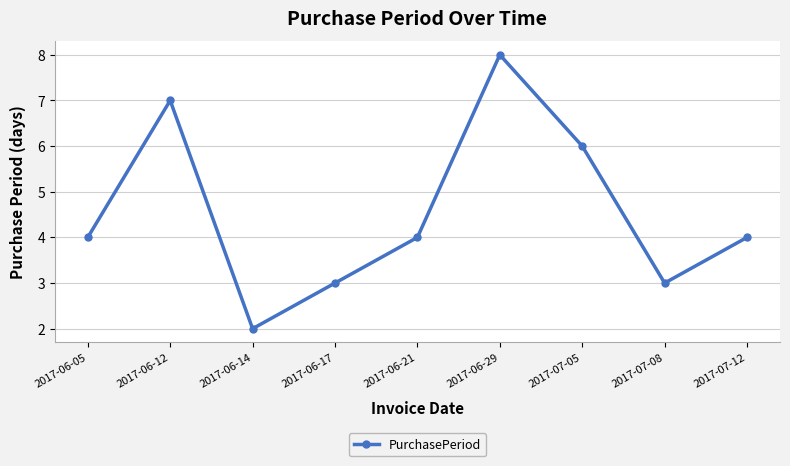

Reading right to left, extract all data points from this chart.

4	3	6	8	4	3	2	7	4